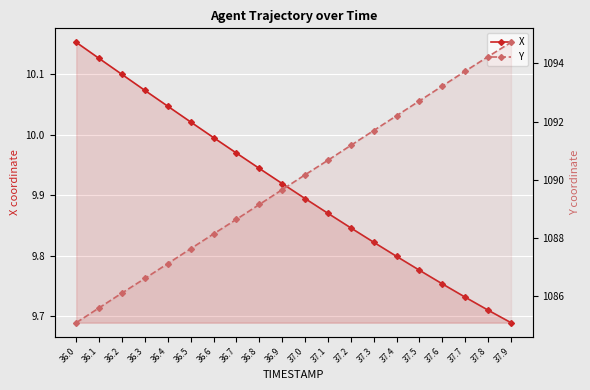

Reading left to right, extract all data points from this chart.

X: 36.0=10.2	36.1=10.1	36.2=10.1	36.3=10.1	36.4=10.0	36.5=10.0	36.6=10.0	36.7=10.0	36.8=9.9	36.9=9.9	37.0=9.9	37.1=9.9	37.2=9.8	37.3=9.8	37.4=9.8	37.5=9.8	37.6=9.8	37.7=9.7	37.8=9.7	37.9=9.7
Y: 36.0=1085.1	36.1=1085.6	36.2=1086.1	36.3=1086.6	36.4=1087.1	36.5=1087.6	36.6=1088.1	36.7=1088.6	36.8=1089.2	36.9=1089.7	37.0=1090.2	37.1=1090.7	37.2=1091.2	37.3=1091.7	37.4=1092.2	37.5=1092.7	37.6=1093.2	37.7=1093.7	37.8=1094.2	37.9=1094.7